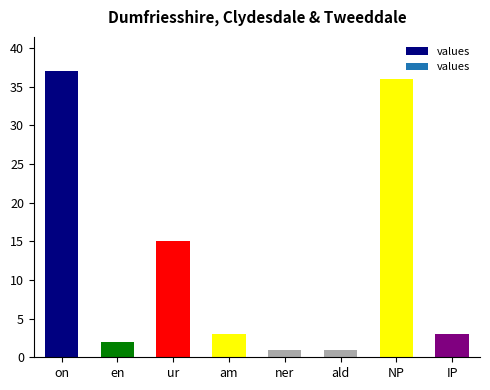

What position from the left is ald?

6